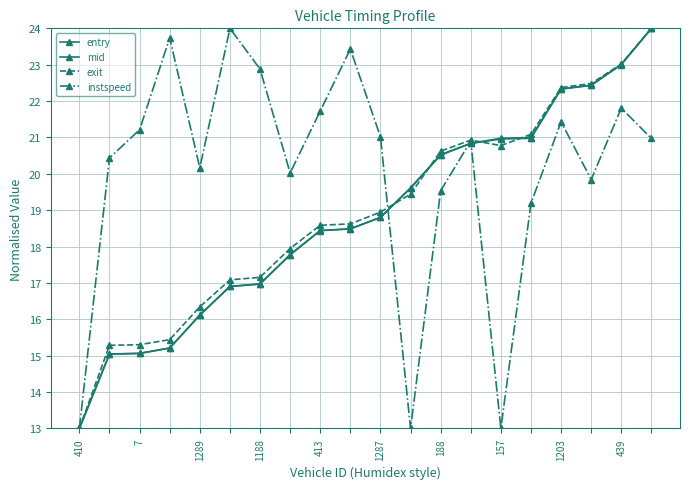

How many lines are shown in the chart?

4